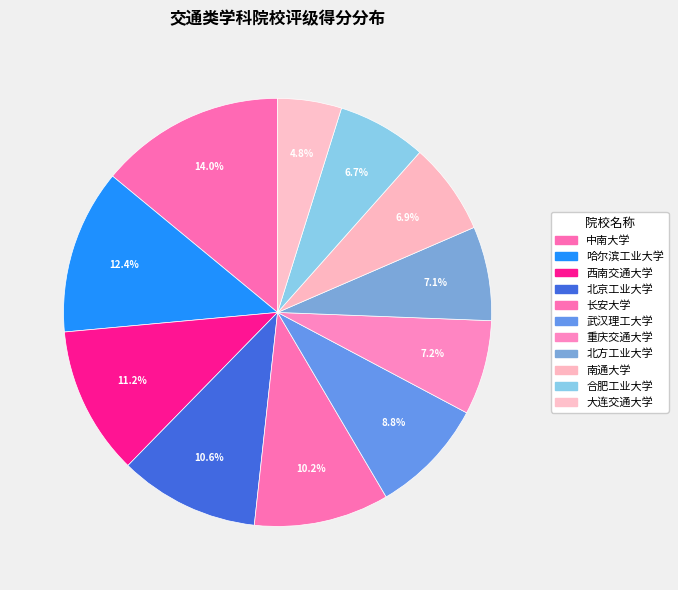

What is the smallest slice in the pie chart?

大连交通大学